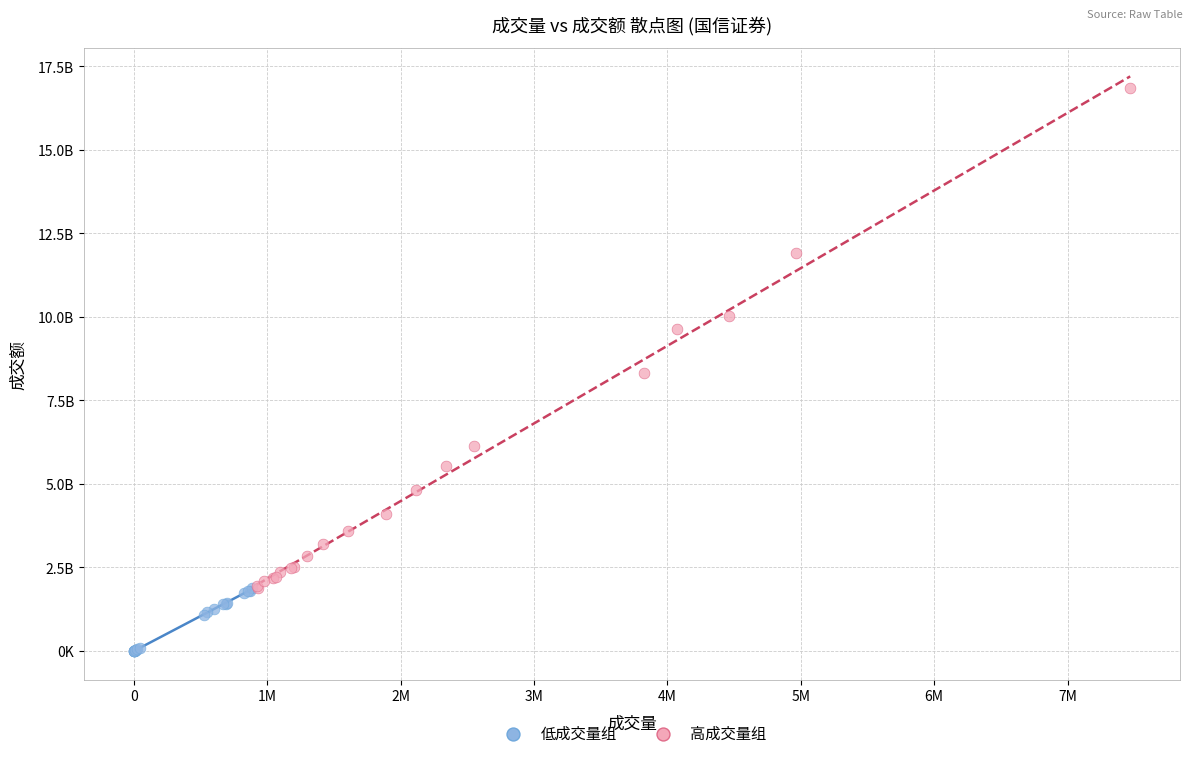

Which series contains the lowest Y value?

低成交量组